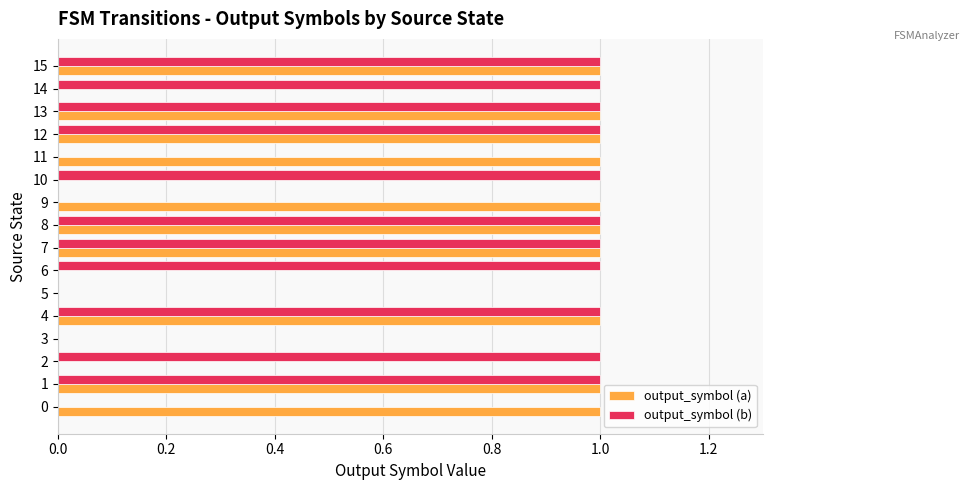

Which series changed the most between 0 and 12?

output_symbol (b)